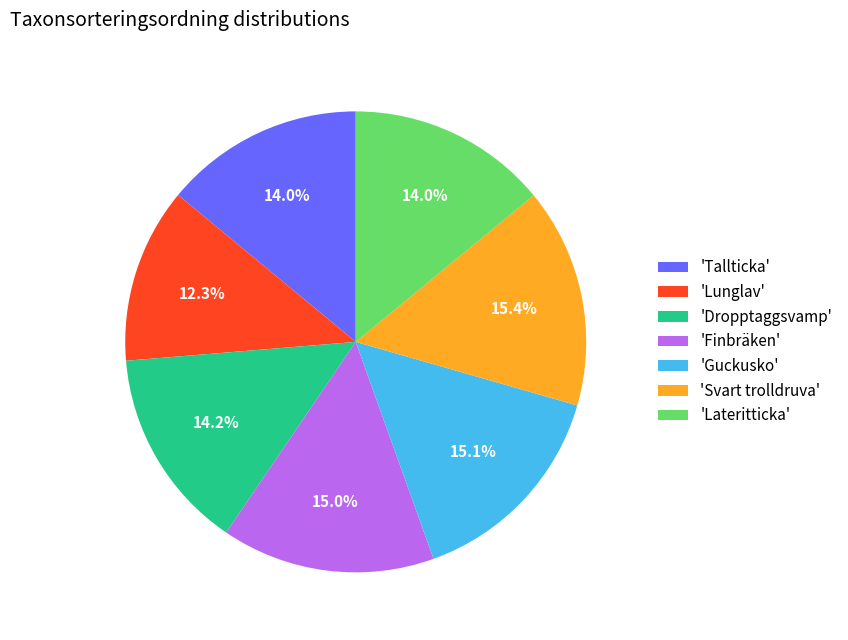

What percentage is NOT represented by 'Tallticka'?

86.0%